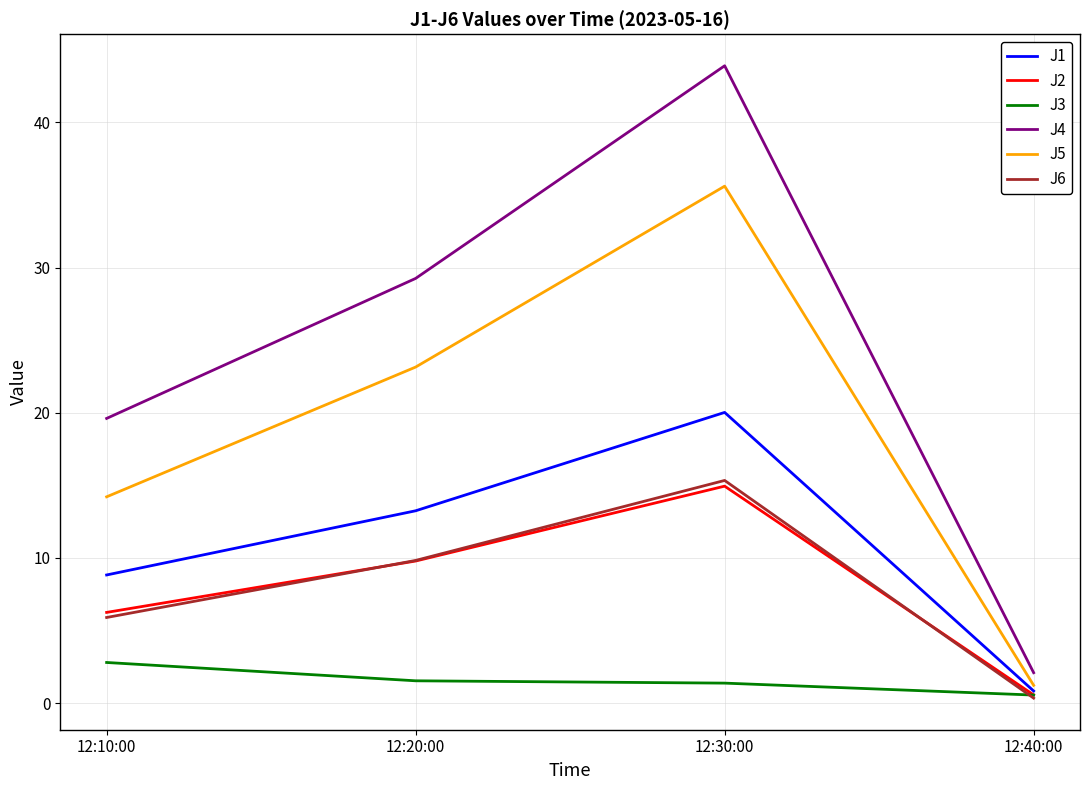

Which series has the widest spread of values?

J4